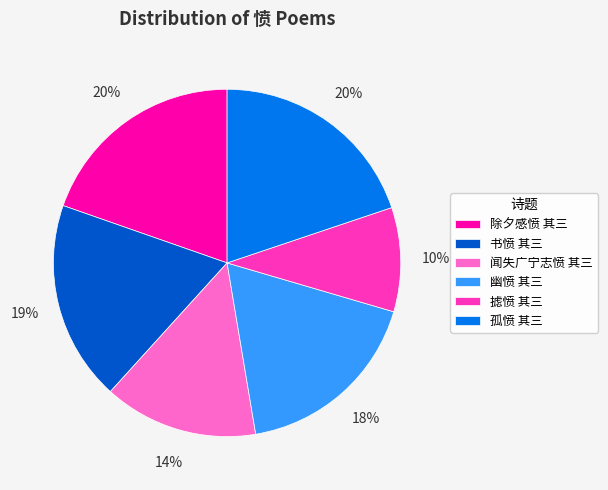

How many slices are in this pie chart?

6